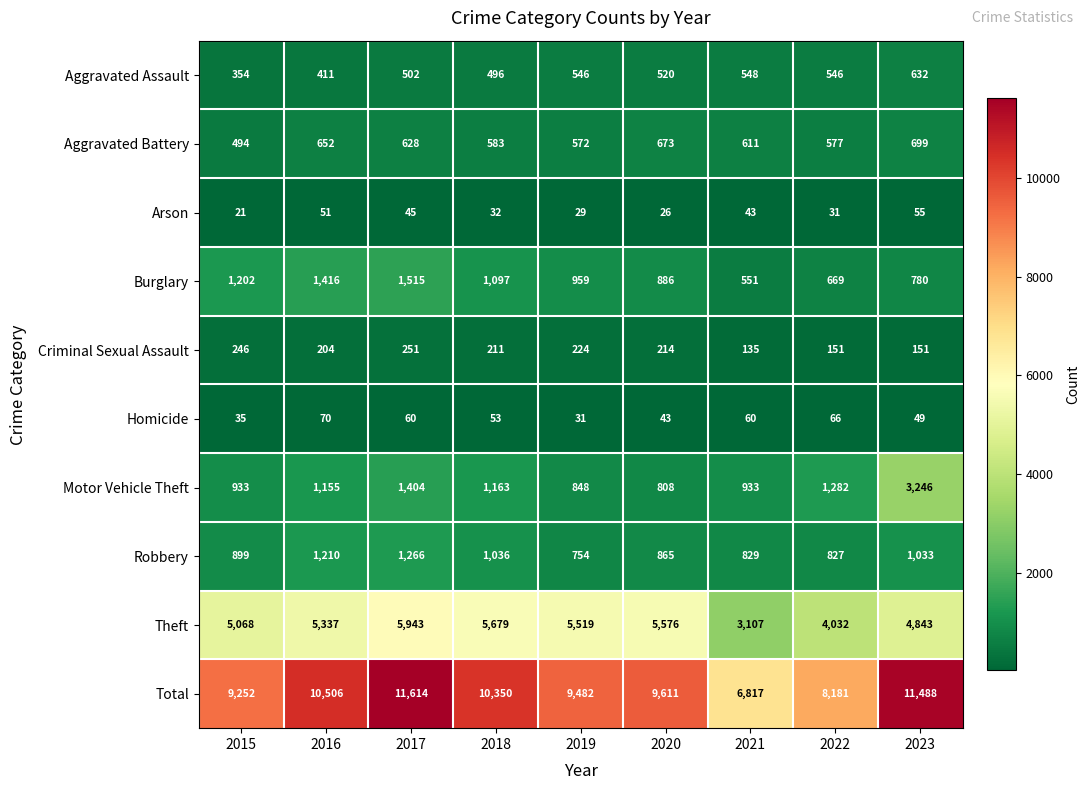

The value of Aggravated Battery at 2020 is 433. True or false?

False